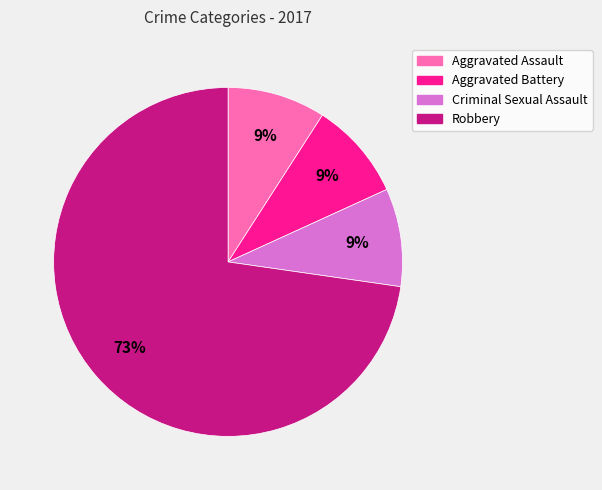

To the nearest percent, what portion does Robbery represent?

73%